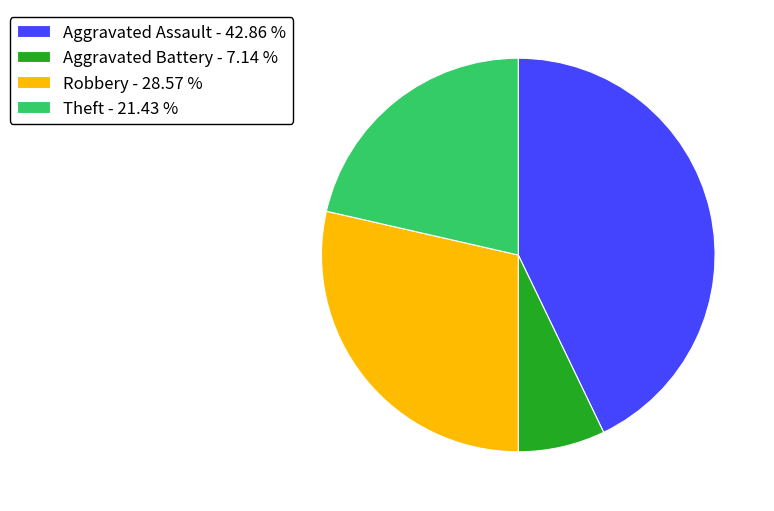

Is the sum of Aggravated Assault - 42.86 % and Robbery - 28.57 % greater than half?

Yes